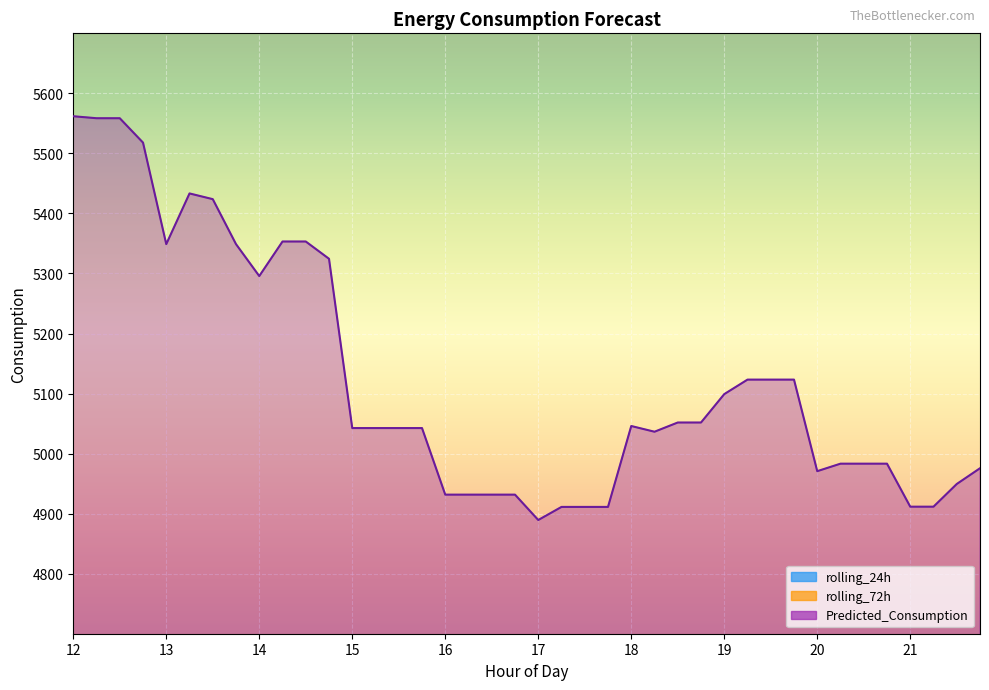

Between 13 and 20, which series saw the biggest shift?

Predicted_Consumption